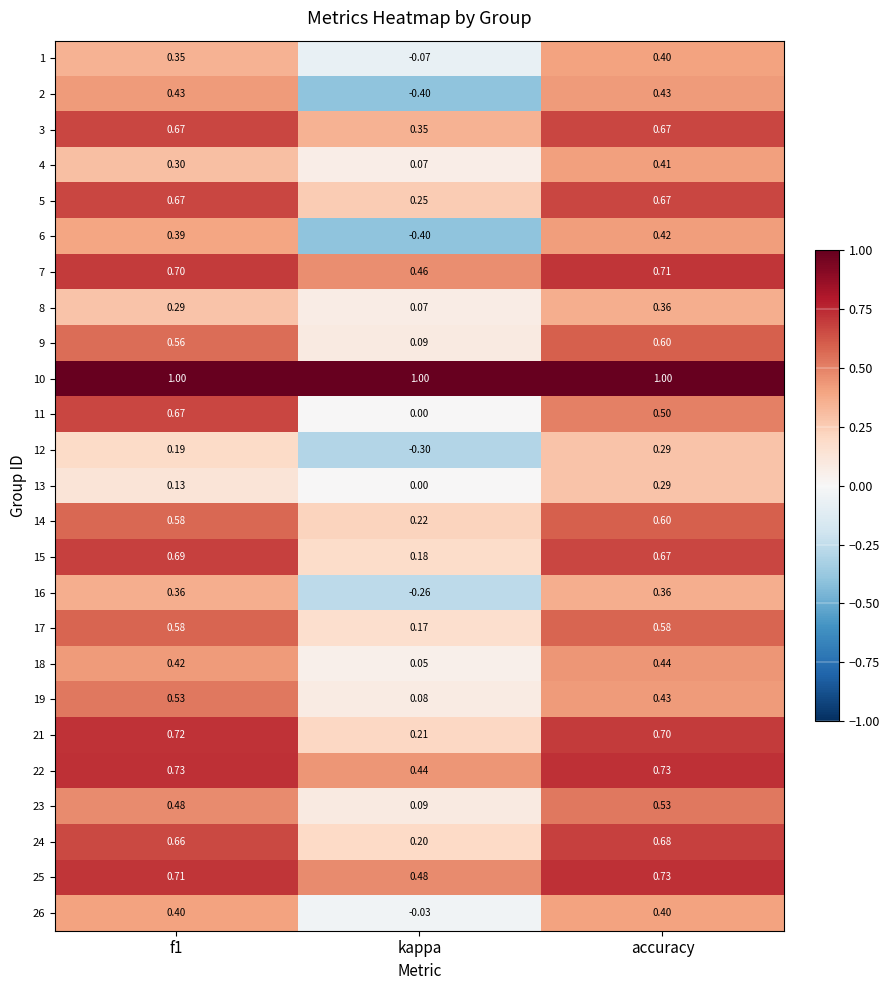

At which category is the sum across all series the highest?

accuracy